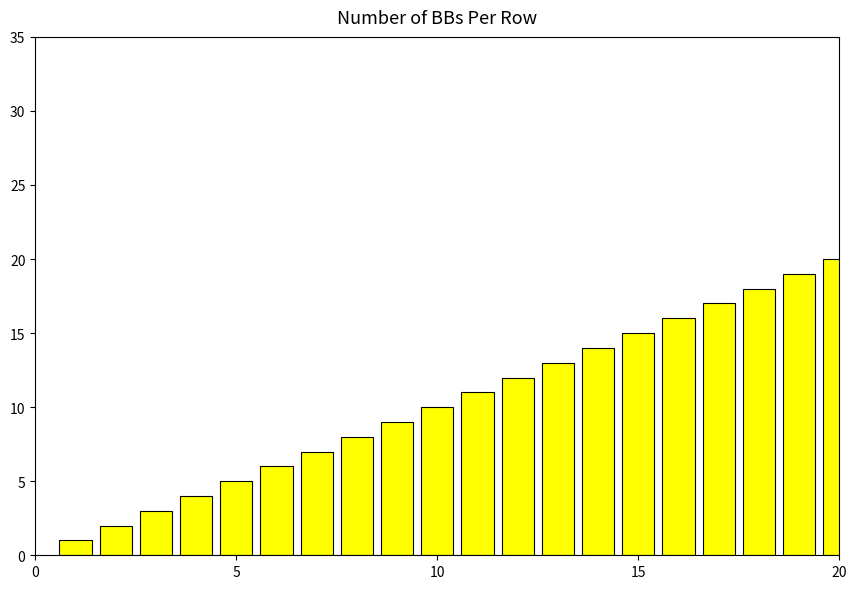

How many distinct data groups are displayed?

1